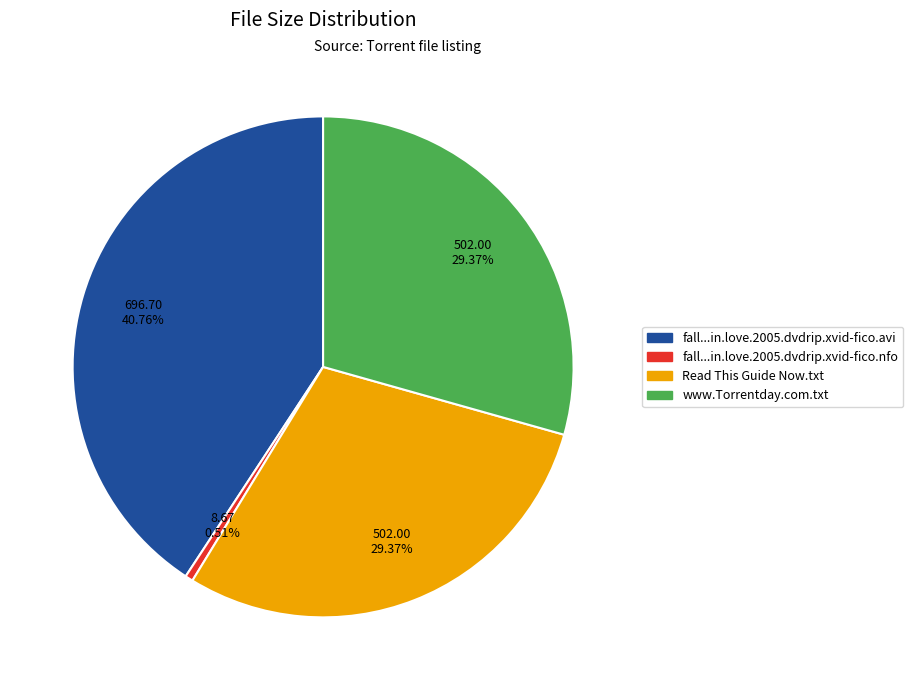

What is the ratio of the value at Read This Guide Now.txt to the value at fall...in.love.2005.dvdrip.xvid-fico.nfo?

57.9